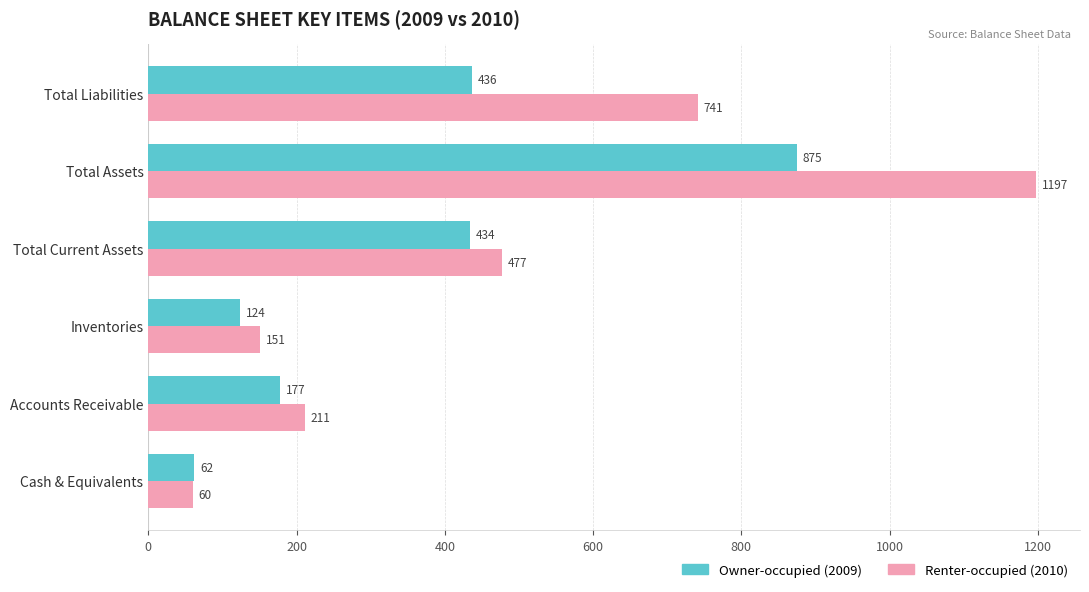

What is the total value across all series at Inventories?

275